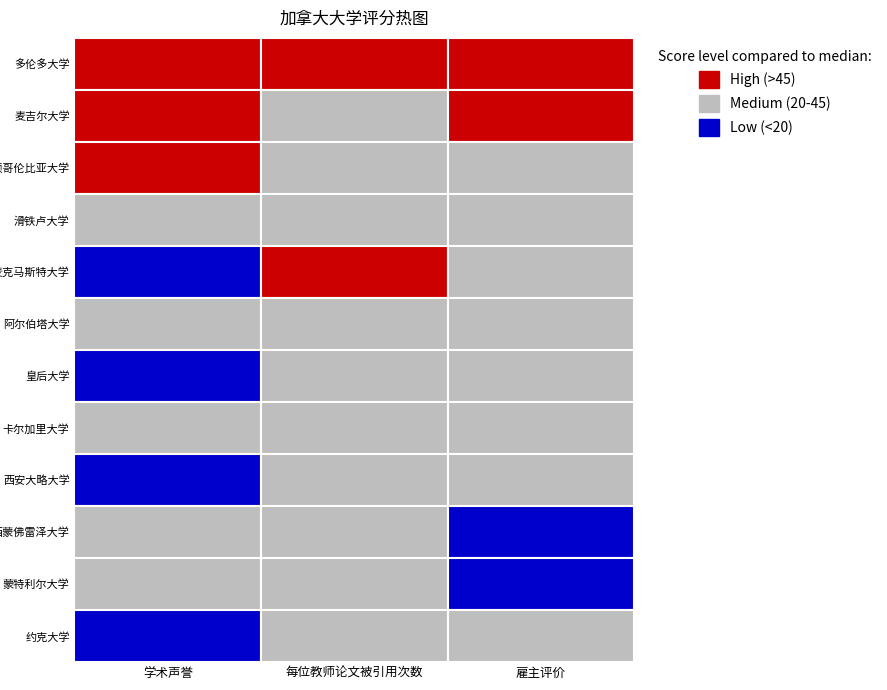

What is the spread (max minus min) of values at 0?

46.8